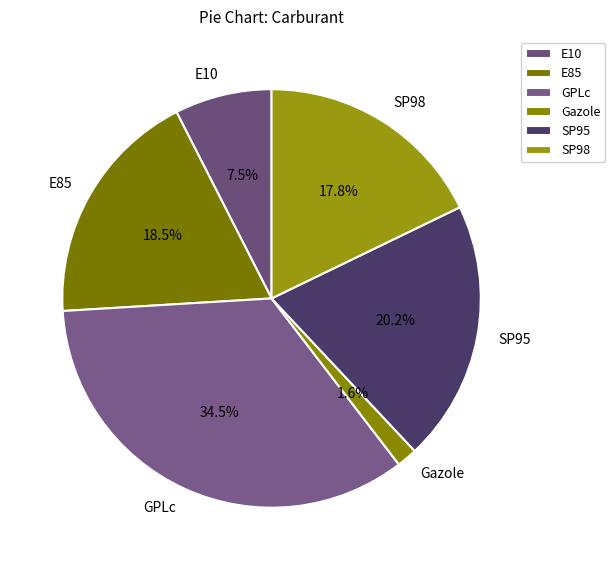

To the nearest percent, what is the average slice percentage?

17%